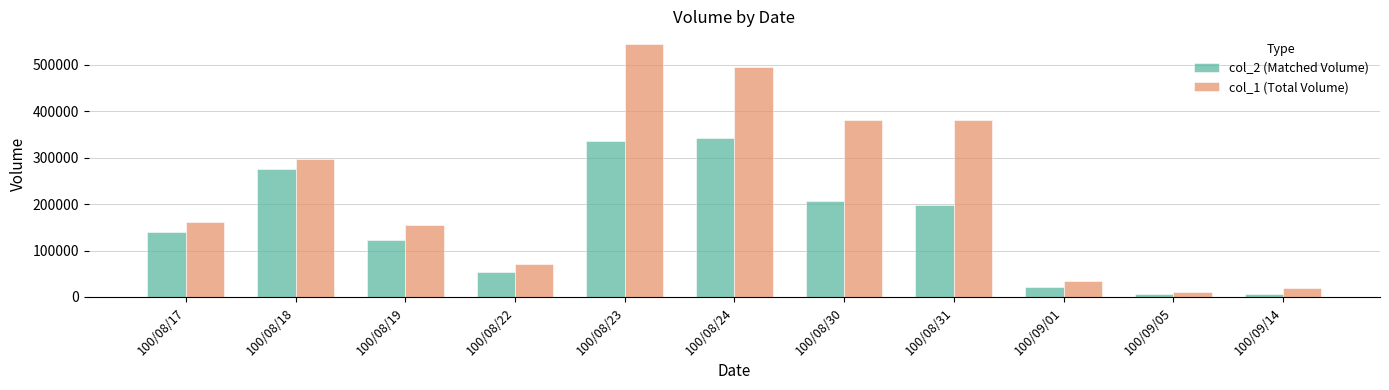

Which series has the widest spread of values?

col_1 (Total Volume)